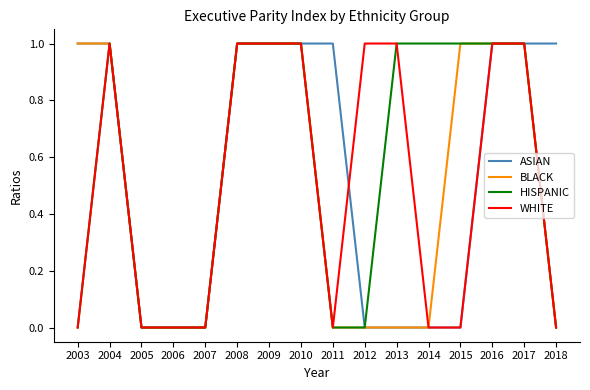

True or false: HISPANIC has more than 0 points higher than both neighbors.

True